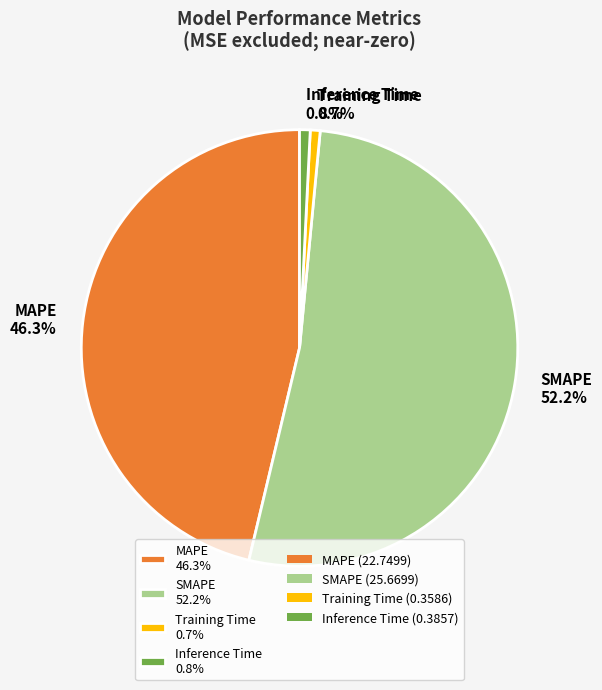

To the nearest percent, what is the average slice percentage?

25%